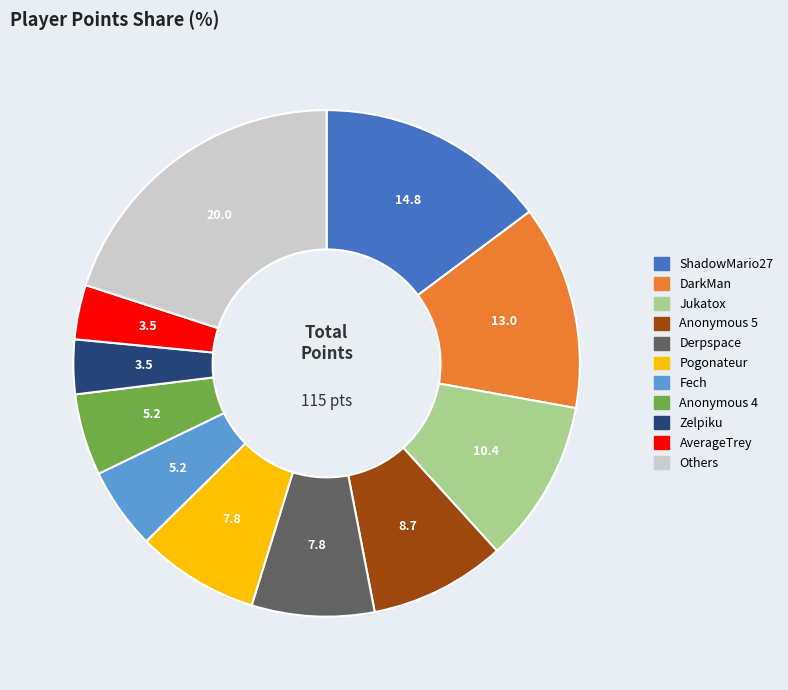

Is there a majority slice in this chart?

No